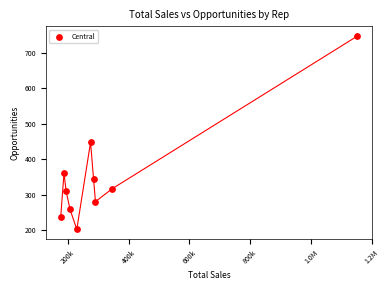

What is the range of Y values (max minus min)?

544